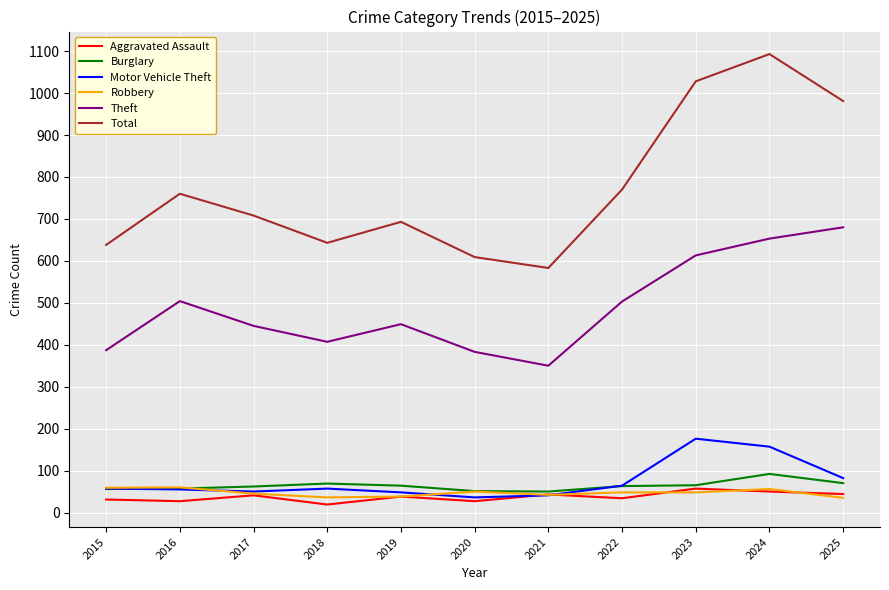

How many lines are shown in the chart?

6